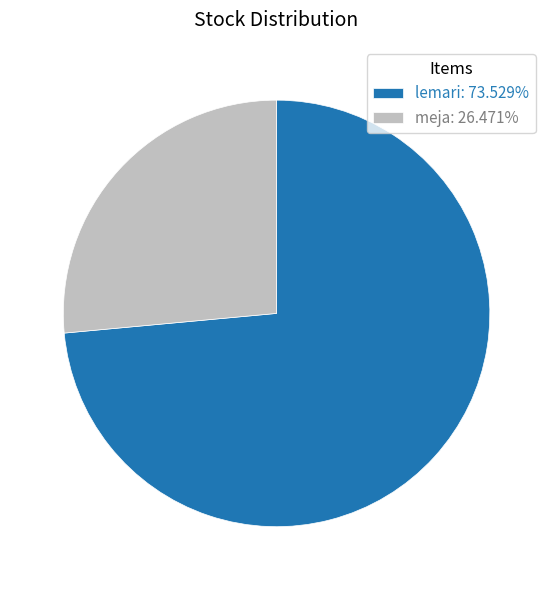

Do lemari and meja together represent more than half of the pie?

Yes